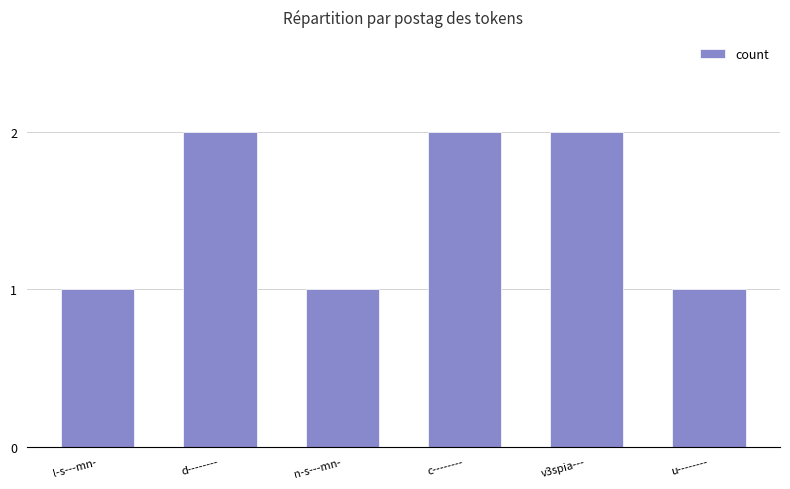

Reading right to left, transcribe all the data shown in this chart.

1	2	2	1	2	1